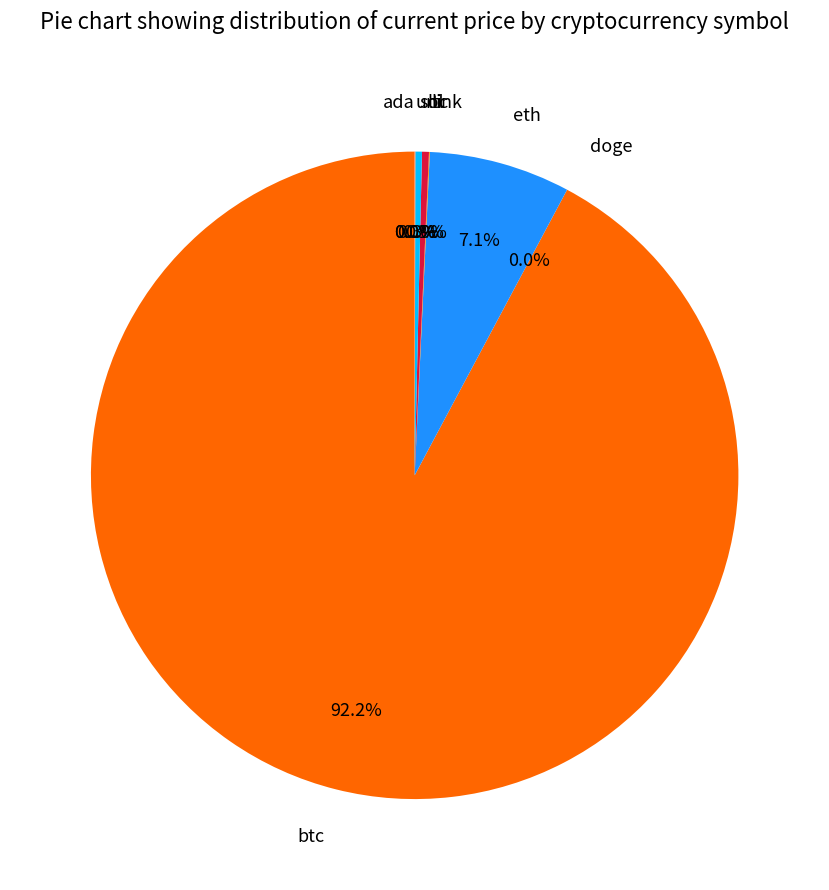

What percentage is the btc slice, to the nearest percent?

92%